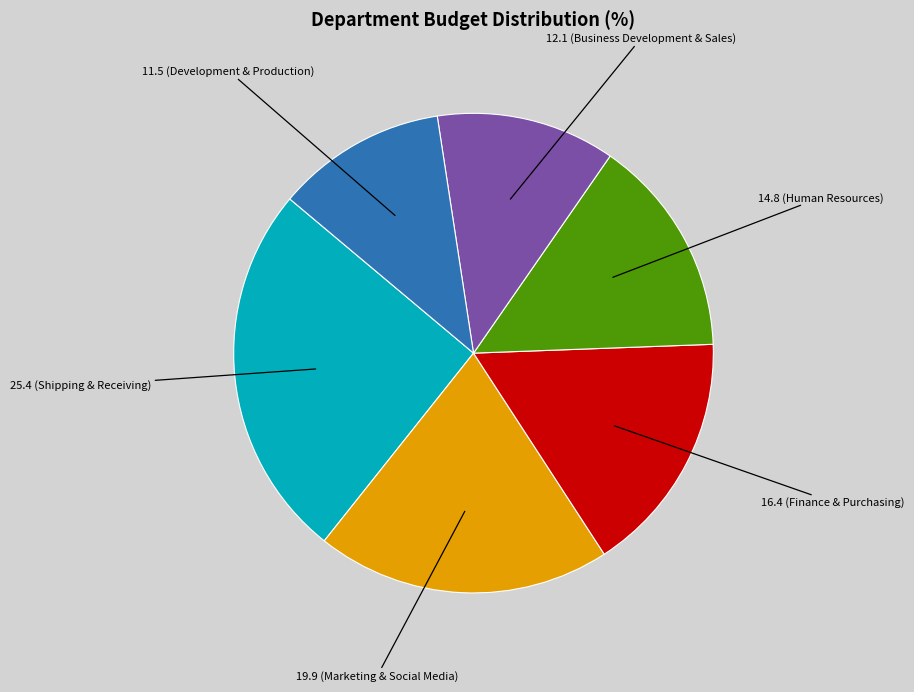

How many segments does this pie chart have?

6